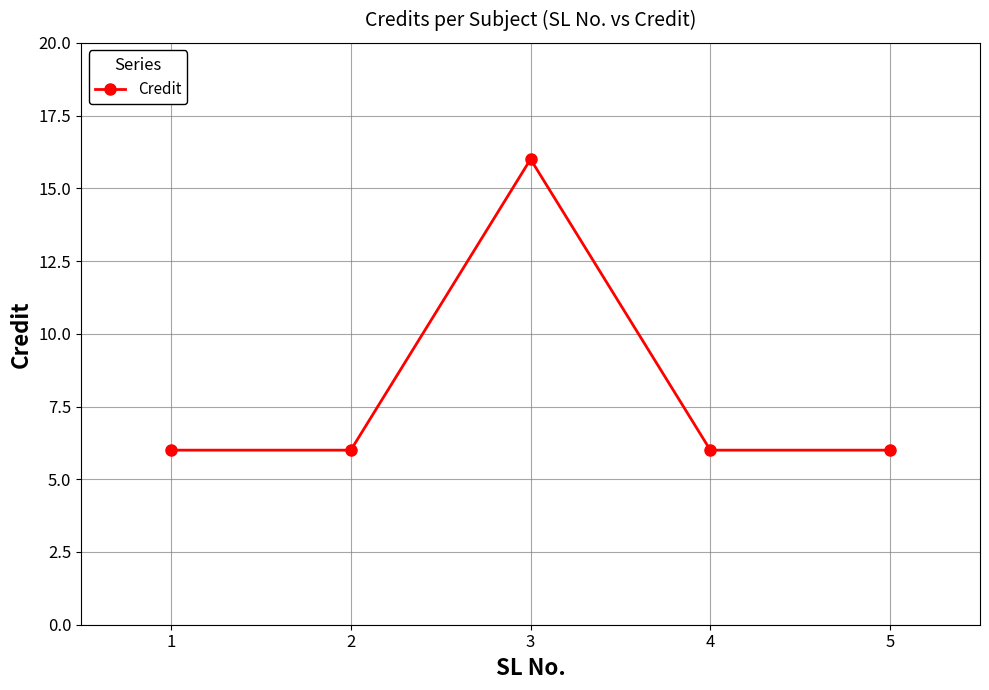

How many interior local peaks (higher than both neighbors) does the data have?

1